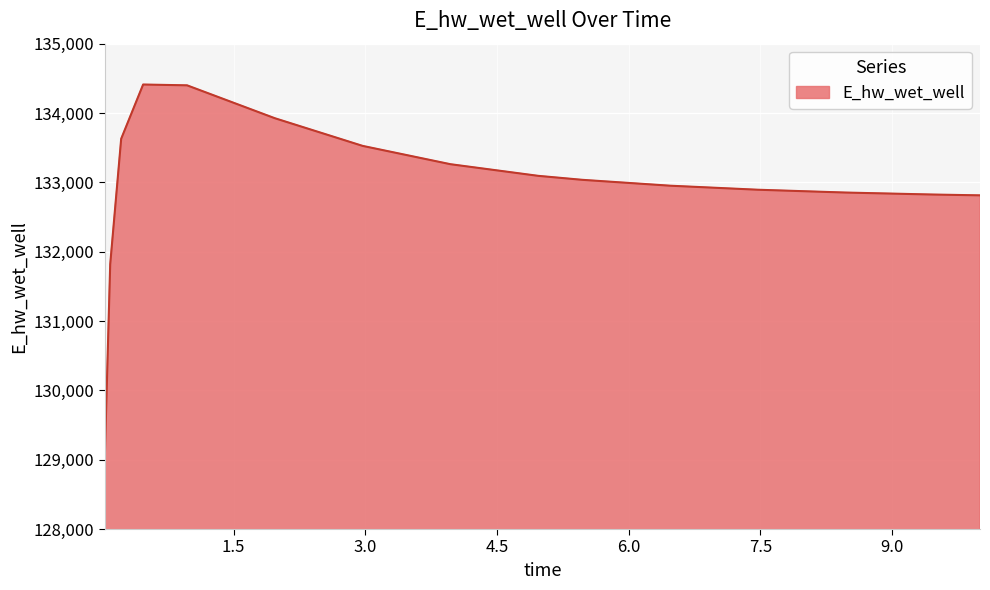

What is the minimum value shown in the chart?

128989.4